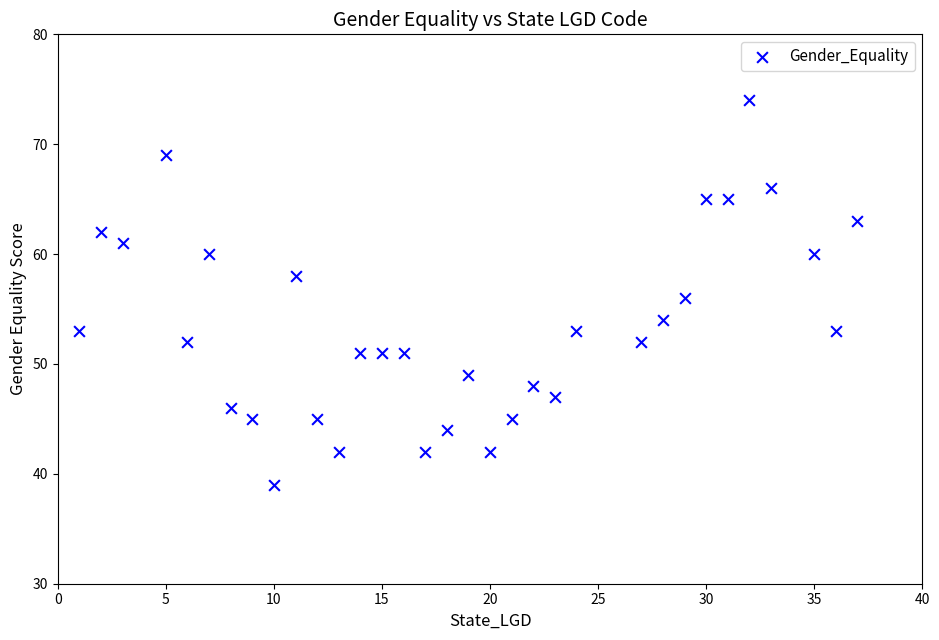

What is the range of Y values (max minus min)?

35